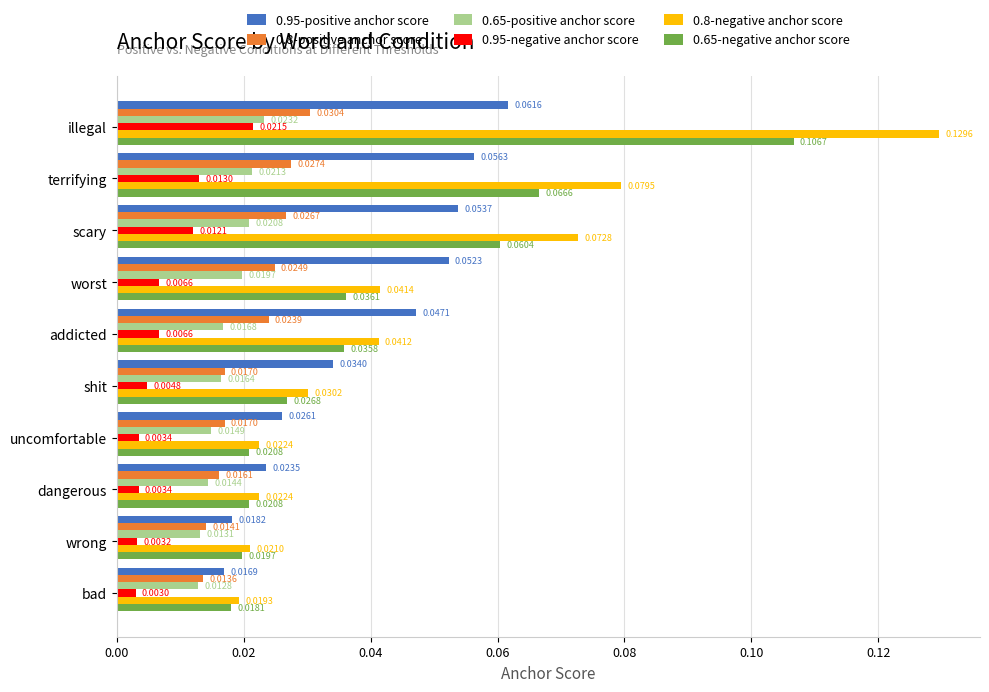

List the series in order of their peak value, highest first.

0.8-negative anchor score, 0.65-negative anchor score, 0.95-positive anchor score, 0.8-positive anchor score, 0.65-positive anchor score, 0.95-negative anchor score